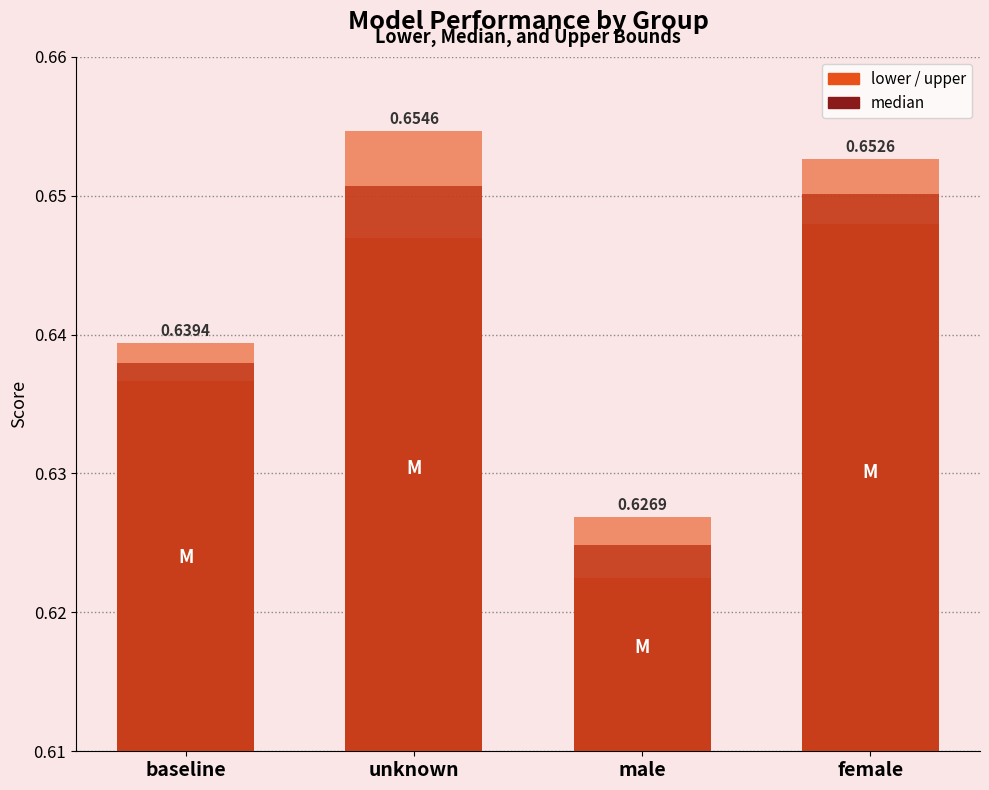

What is the lowest value of the upper series?

0.6